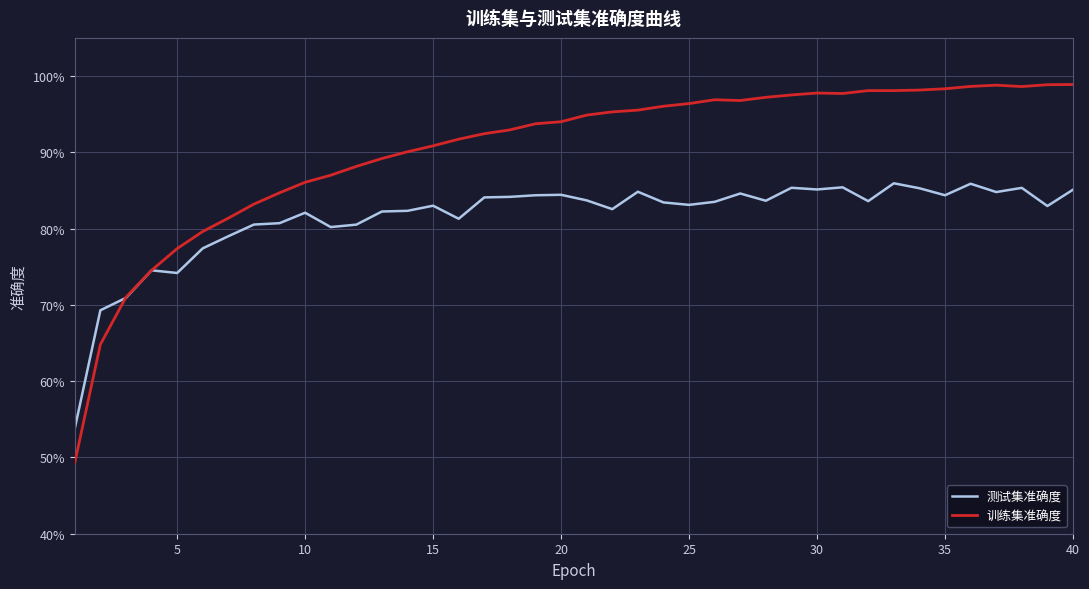

Does the chart display data point markers on the line(s)?

No